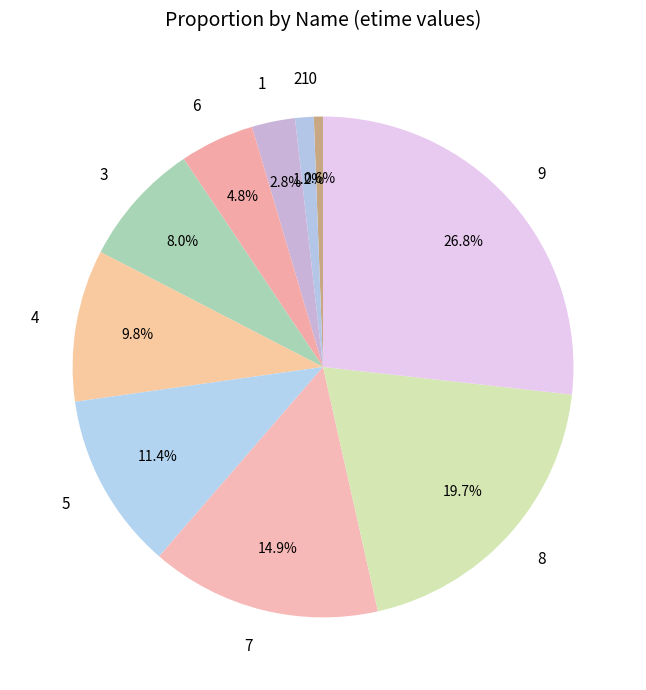

Does any single category account for the majority?

No